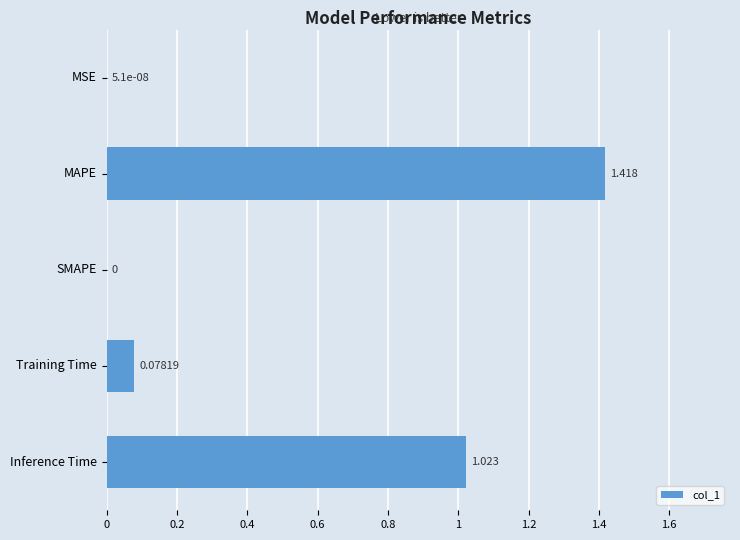

Between Inference Time and Training Time, which is larger?

Inference Time